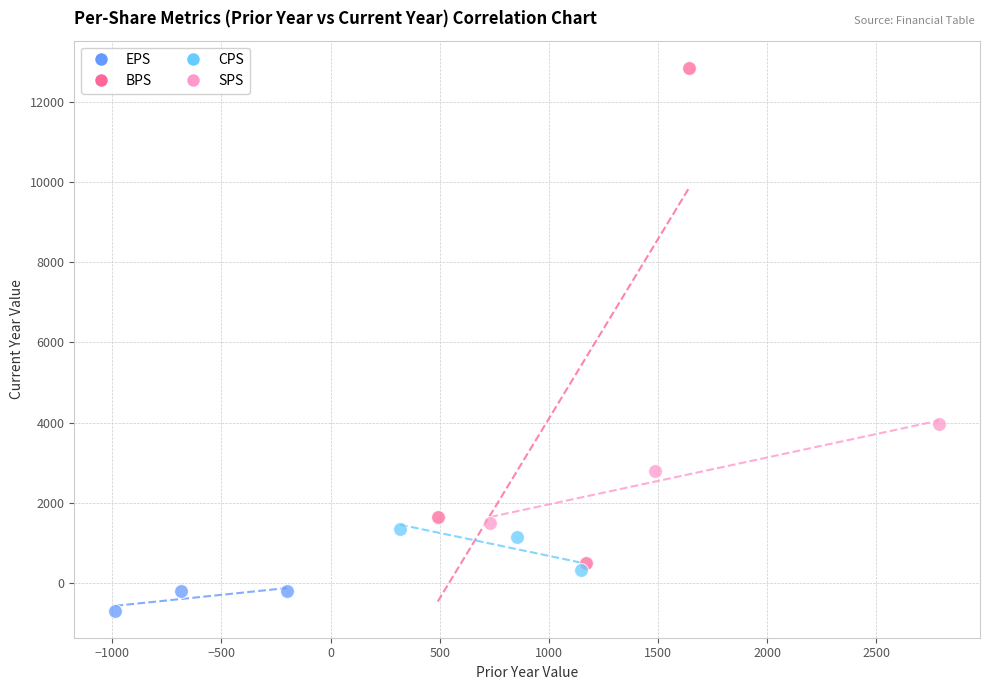

Which series reaches the maximum Y coordinate?

BPS